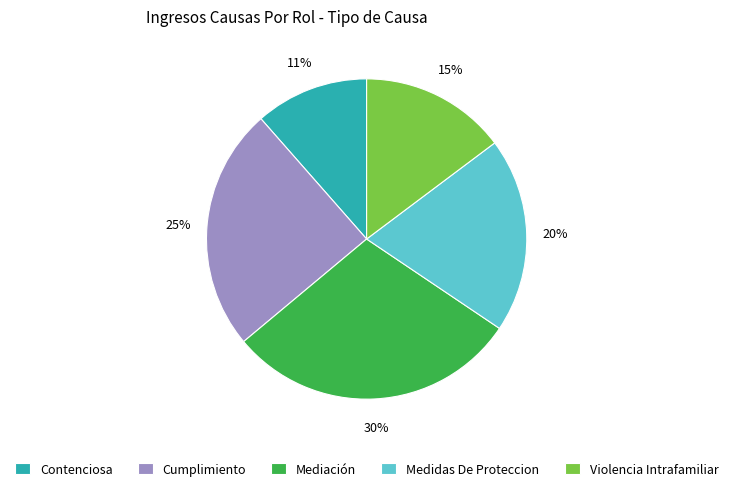

Between Cumplimiento and Medidas De Proteccion, which is larger?

Cumplimiento